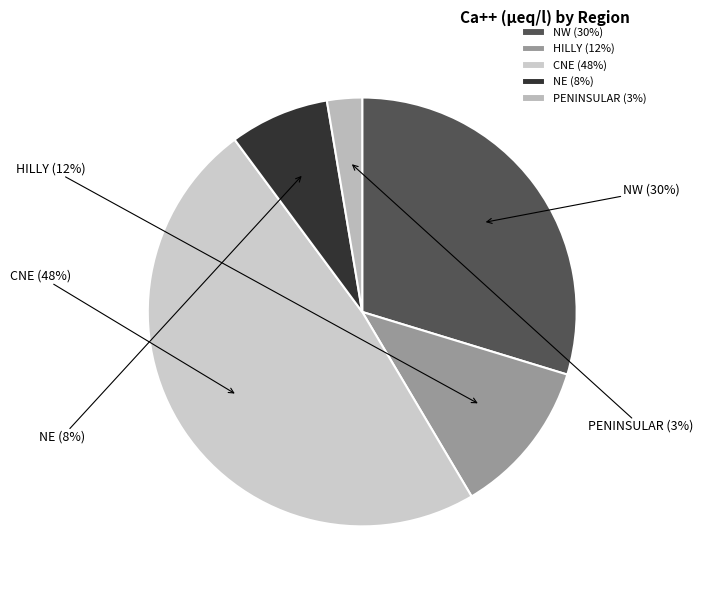

Between CNE and PENINSULAR, which is larger?

CNE